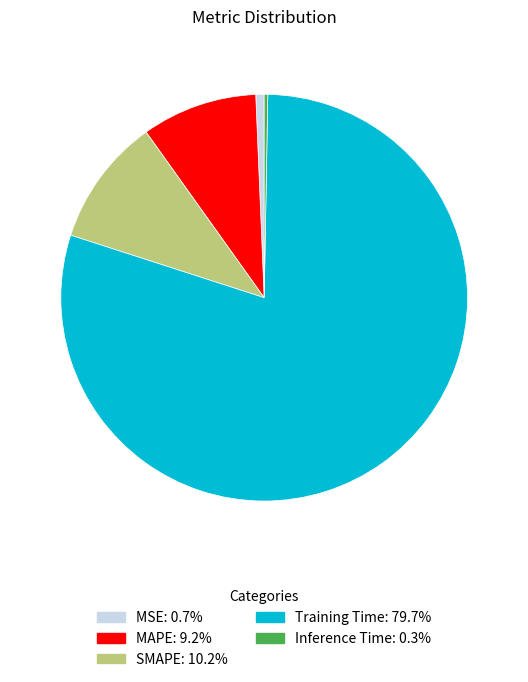

Is there any slice that represents more than half of the pie?

Yes